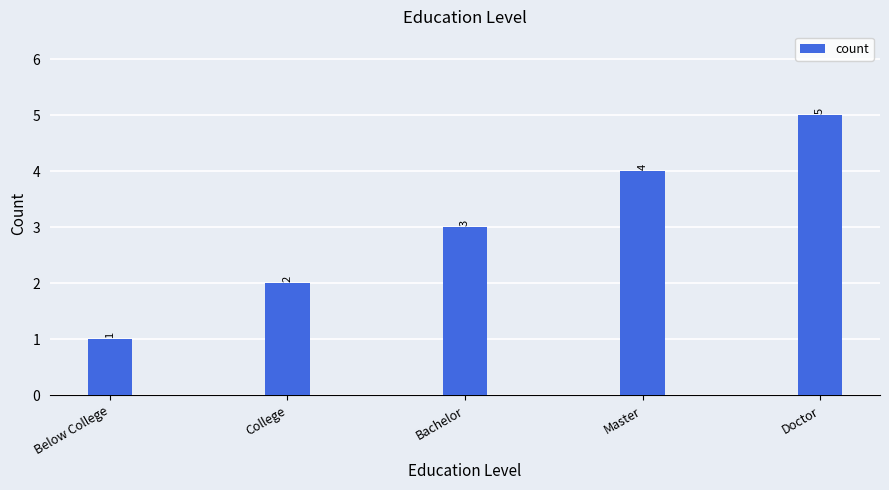

Count the number of data series in this chart.

1